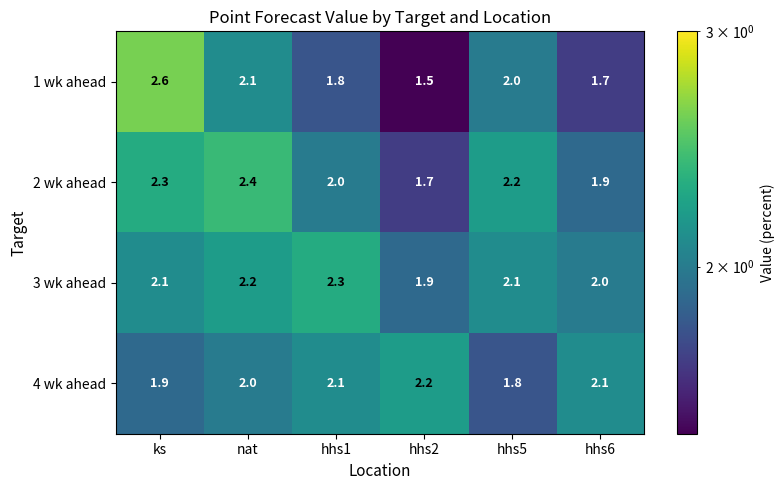

What is the smallest value displayed?

1.5